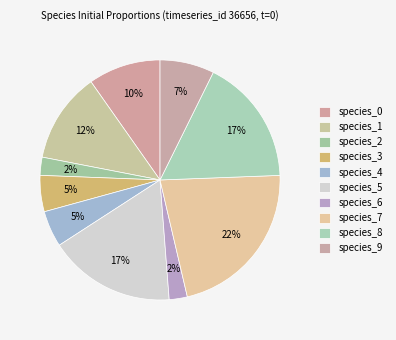

To the nearest percent, what percentage of the pie is species_6?

2%